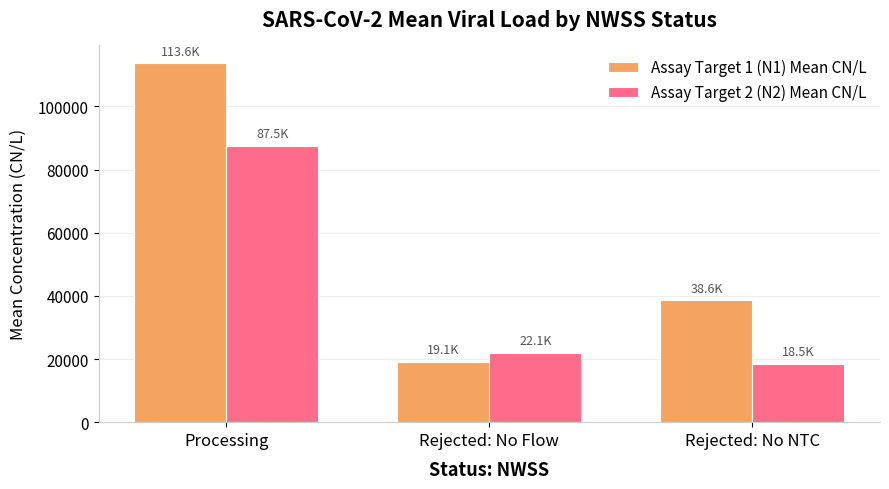

What position from the left is Processing?

1